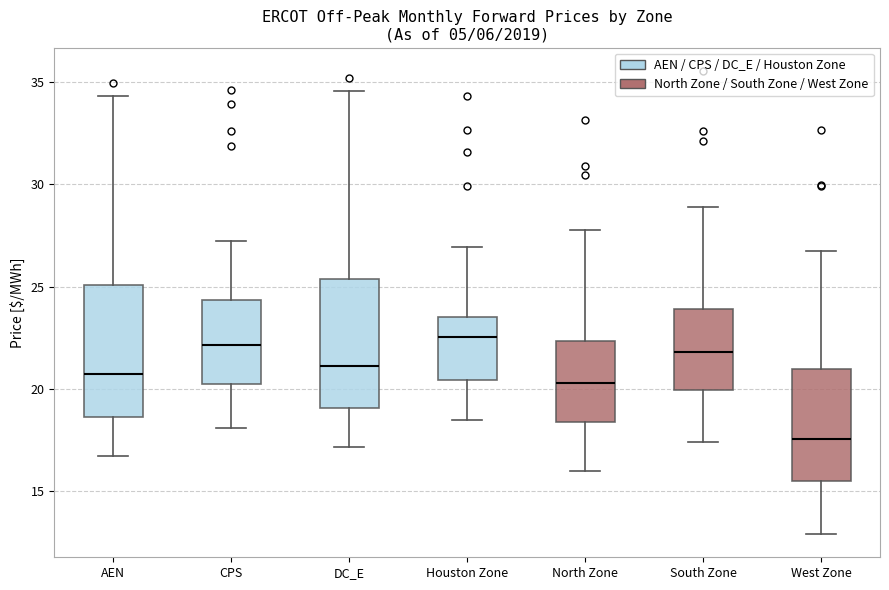

Where does the lower whisker of the box for Houston Zone end on the y-axis? The values are not printed on the chart, so give them approximately, as read against the axis.

18.5